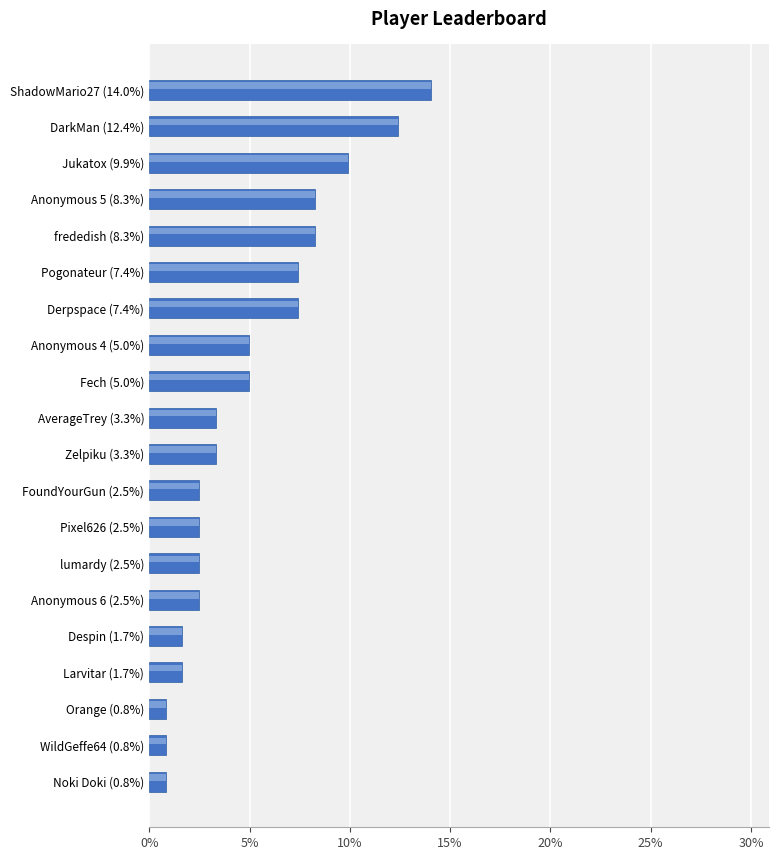

Does the chart contain any negative values?

No